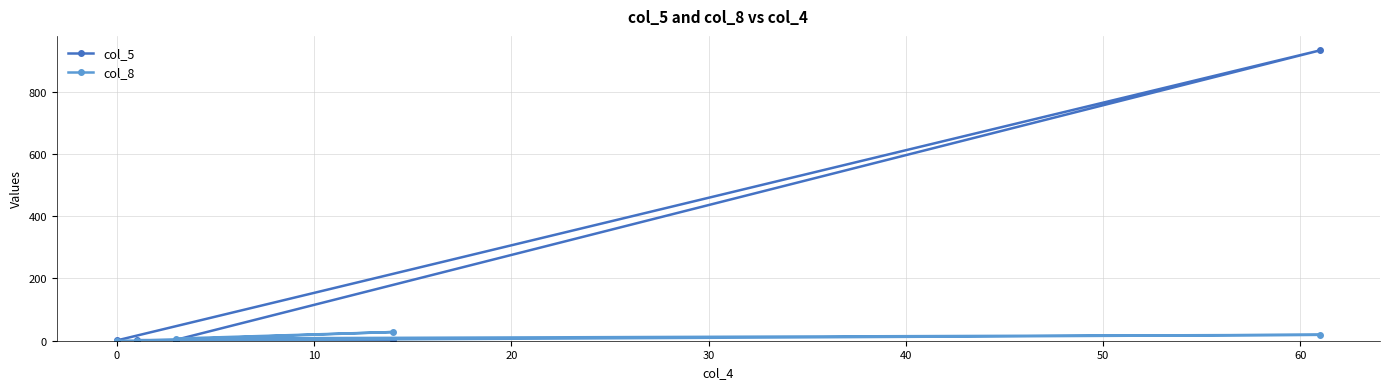

Which series has the largest range (max minus min)?

col_5